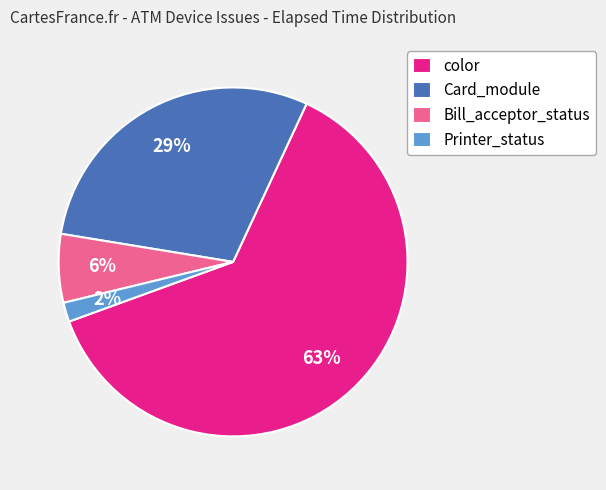

Is there a majority slice in this chart?

Yes